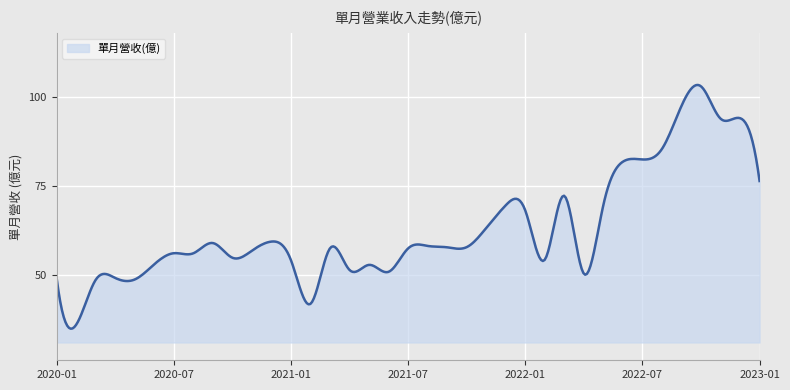

What is the sum of all values?

25164.7